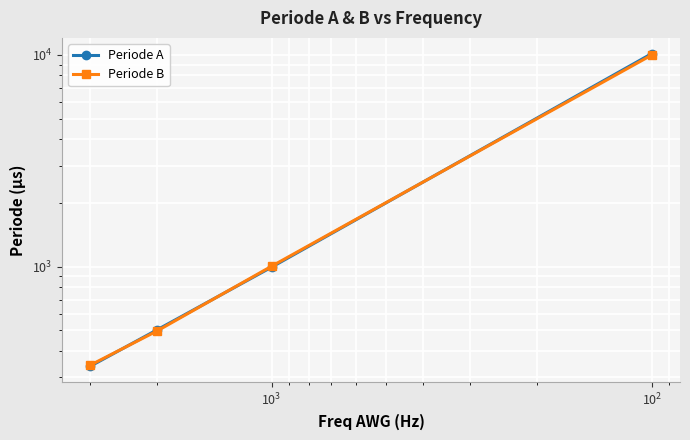

How many lines are shown in the chart?

2